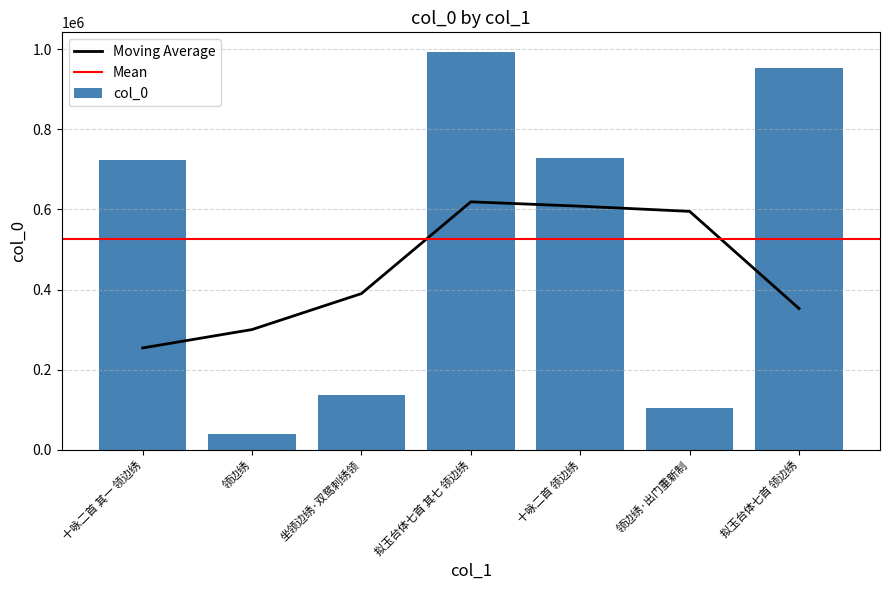

What is the label of the 6th bar from the right?

领边绣